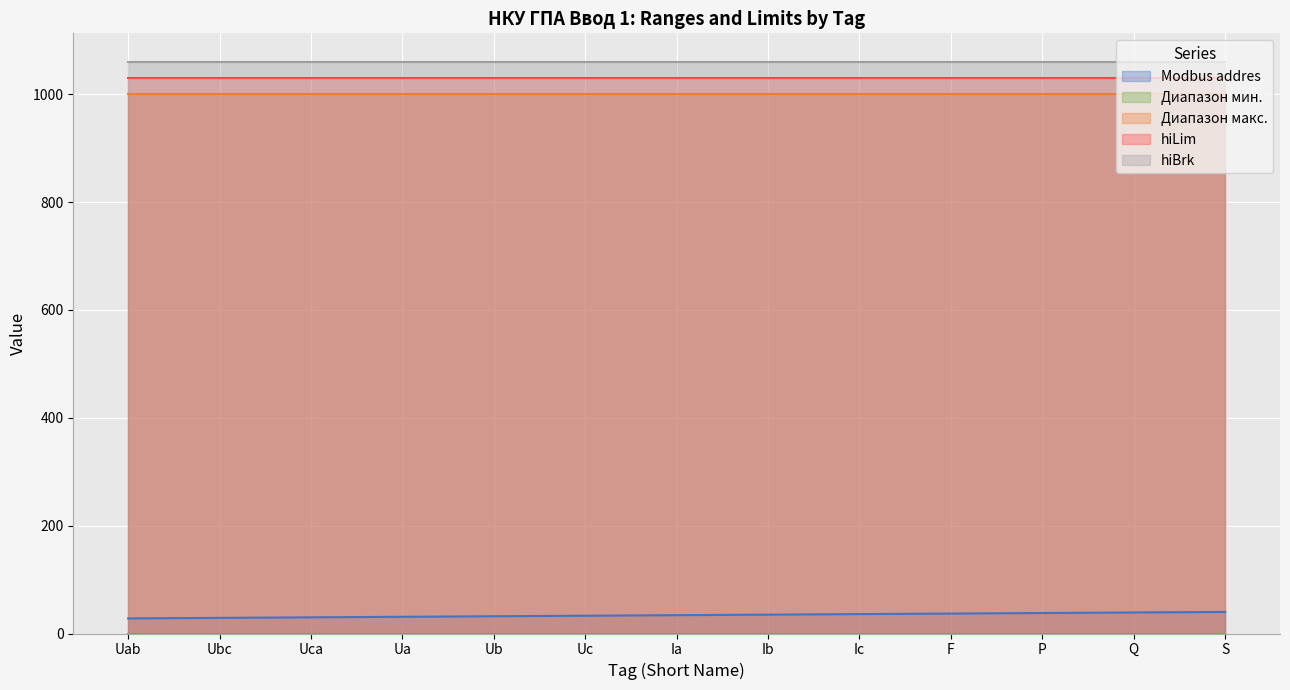

At which category is the sum across all series the highest?

S